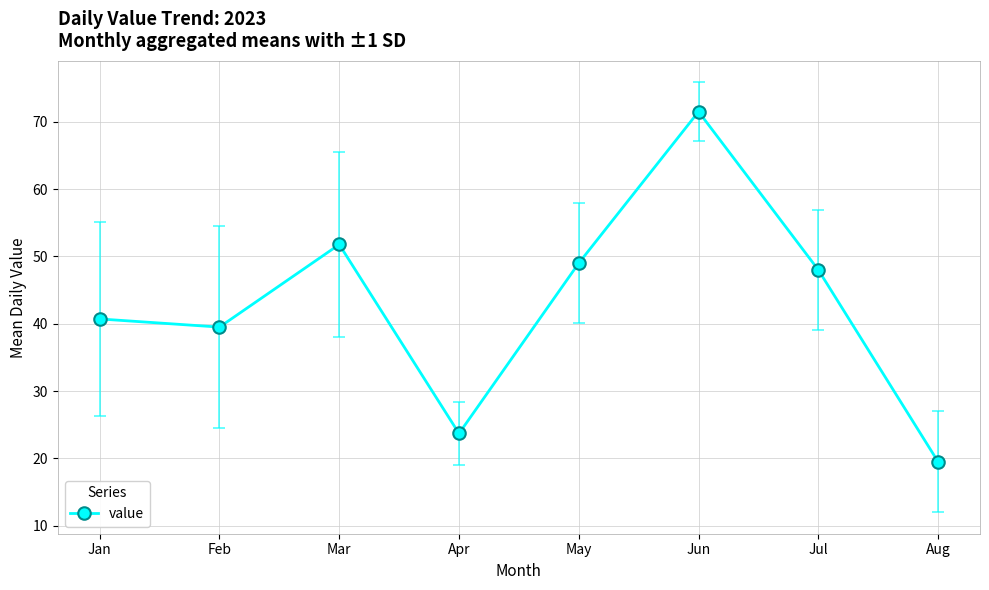

How many interior local valleys (lower than both neighbors) does the data have?

2